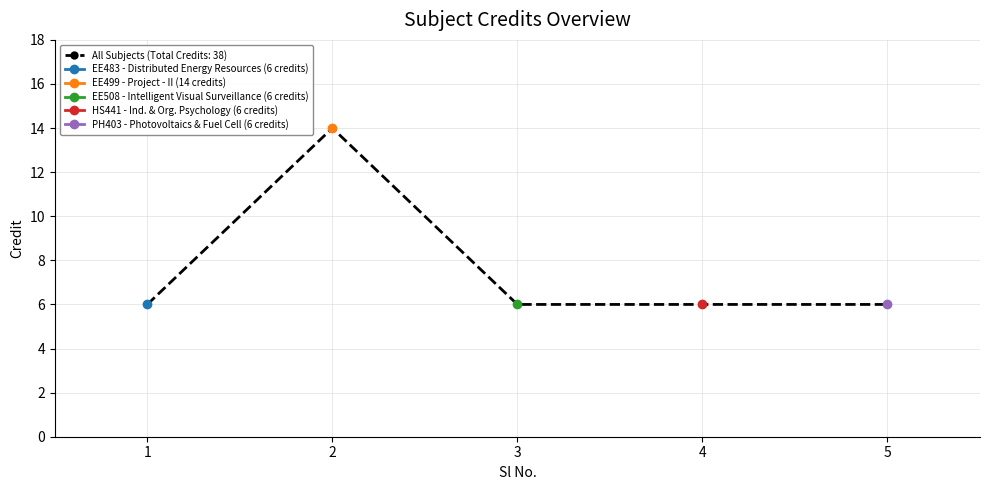

Which category has the lowest value across all series?

1